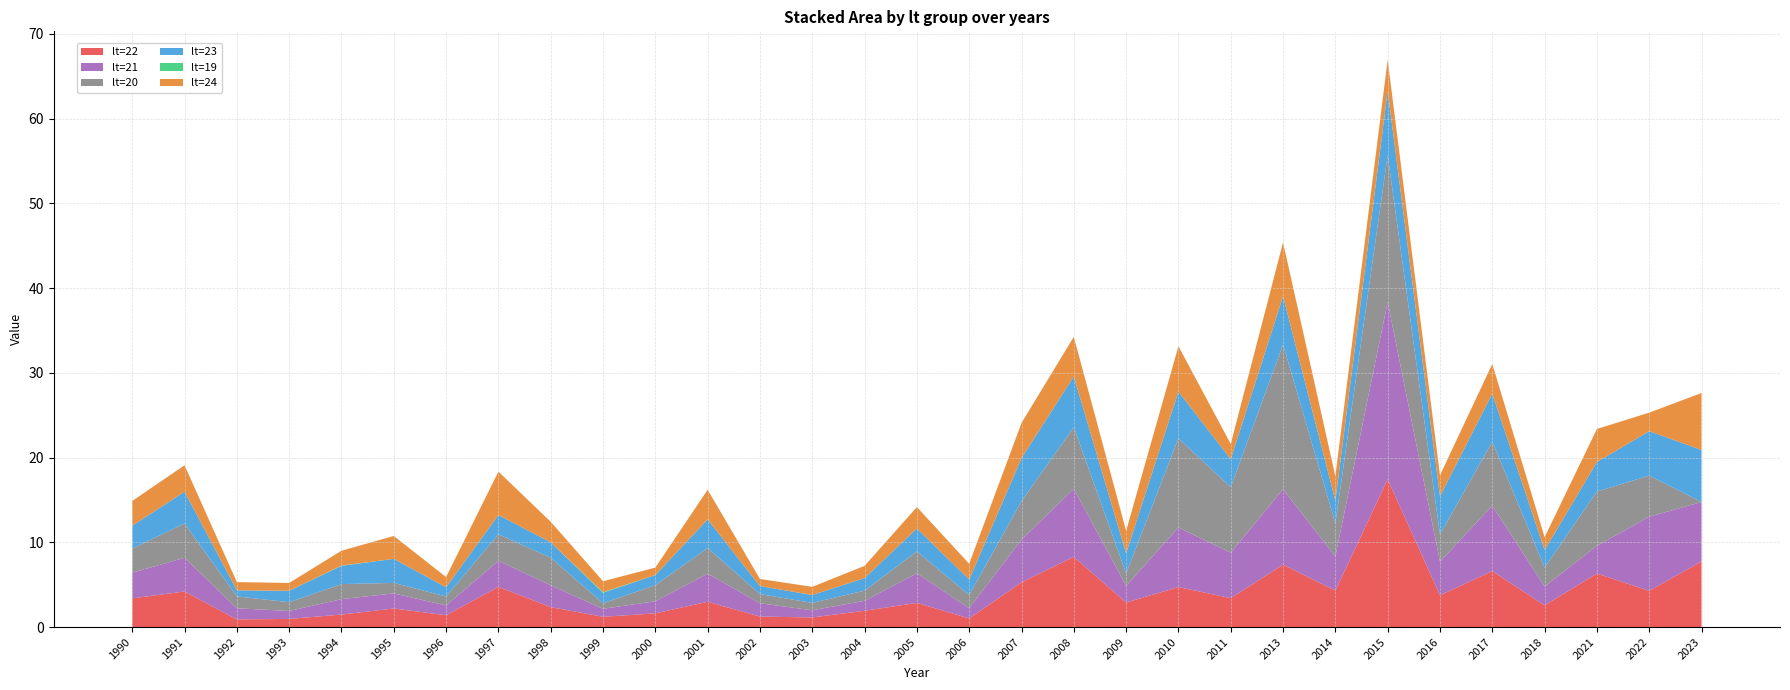

Reading left to right, extract all data points from this chart.

lt=22: 1990=3.4	1991=4.2	1992=0.9	1993=1.0	1994=1.5	1995=2.2	1996=1.4	1997=4.7	1998=2.4	1999=1.2	2000=1.6	2001=3.0	2002=1.2	2003=1.1	2004=1.9	2005=2.9	2006=1.0	2007=5.3	2008=8.3	2009=2.9	2010=4.7	2011=3.4	2013=7.4	2014=4.3	2015=17.4	2016=3.7	2017=6.6	2018=2.6	2021=6.3	2022=4.3	2023=7.7
lt=21: 1990=3.0	1991=4.0	1992=1.3	1993=0.9	1994=1.8	1995=1.8	1996=1.1	1997=3.1	1998=2.6	1999=0.9	2000=1.4	2001=3.3	2002=1.6	2003=0.8	2004=1.2	2005=3.5	2006=1.2	2007=5.0	2008=8.0	2009=2.0	2010=7.0	2011=5.4	2013=8.9	2014=4.0	2015=20.9	2016=4.0	2017=7.7	2018=2.2	2021=3.3	2022=8.7	2023=7.0
lt=20: 1990=2.8	1991=4.1	1992=1.4	1993=1.0	1994=1.8	1995=1.2	1996=1.1	1997=3.1	1998=3.2	1999=0.7	2000=1.9	2001=3.0	2002=1.1	2003=0.9	2004=1.2	2005=2.6	2006=1.6	2007=4.5	2008=7.3	2009=1.5	2010=10.5	2011=7.7	2013=17.1	2014=3.9	2015=17.3	2016=3.2	2017=7.6	2018=2.2	2021=6.4	2022=4.9	2023=0.0
lt=23: 1990=2.7	1991=3.8	1992=0.7	1993=1.4	1994=2.2	1995=2.8	1996=1.1	1997=2.3	1998=1.8	1999=1.2	2000=1.2	2001=3.4	2002=0.9	2003=0.9	2004=1.5	2005=2.7	2006=1.8	2007=5.1	2008=6.0	2009=2.4	2010=5.5	2011=3.3	2013=5.7	2014=2.7	2015=7.6	2016=4.5	2017=5.7	2018=2.1	2021=3.5	2022=5.2	2023=6.1
lt=19: 1990=0.0	1991=0.0	1992=0.0	1993=0.0	1994=0.0	1995=0.0	1996=0.0	1997=0.0	1998=0.0	1999=0.1	2000=0.0	2001=0.0	2002=0.0	2003=0.0	2004=0.0	2005=0.0	2006=0.0	2007=0.0	2008=0.0	2009=0.0	2010=0.0	2011=0.0	2013=0.0	2014=0.0	2015=0.0	2016=0.0	2017=0.0	2018=0.0	2021=0.0	2022=0.0	2023=0.0
lt=24: 1990=2.9	1991=3.1	1992=1.0	1993=0.9	1994=1.8	1995=2.7	1996=1.2	1997=5.1	1998=2.4	1999=1.3	2000=0.9	2001=3.5	2002=0.8	2003=1.0	2004=1.4	2005=2.5	2006=1.9	2007=4.2	2008=4.7	2009=2.6	2010=5.3	2011=1.8	2013=6.4	2014=2.9	2015=3.7	2016=2.5	2017=3.5	2018=1.5	2021=3.9	2022=2.2	2023=6.7